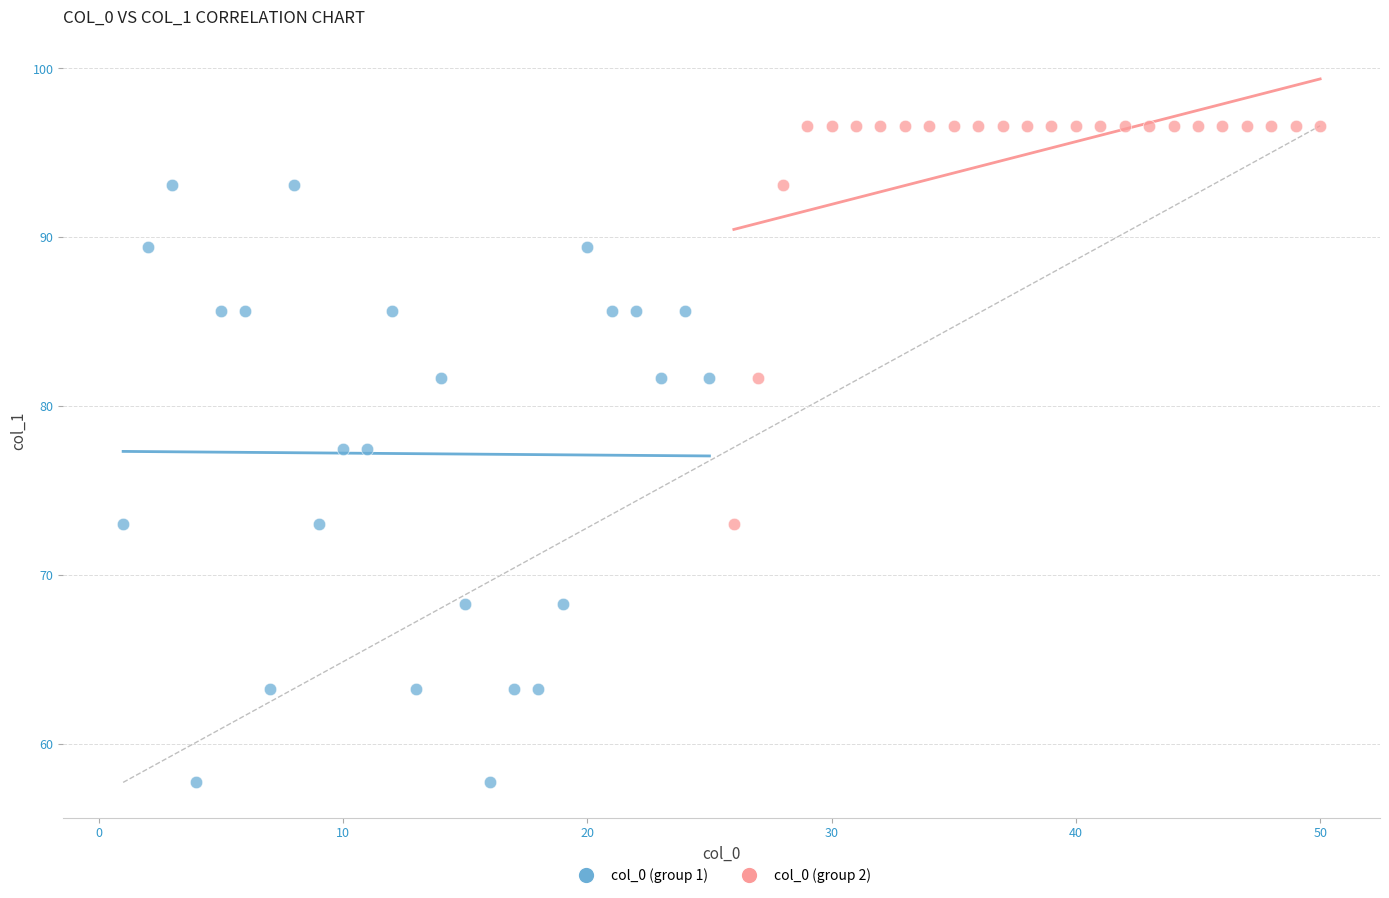

Which series contains the lowest Y value?

col_0 (group 1)